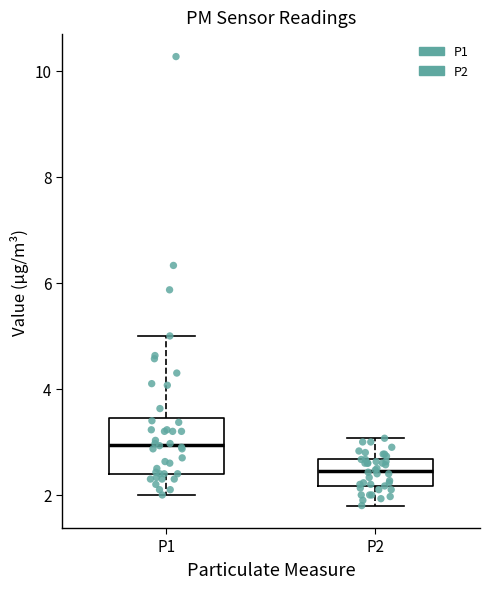

Reading left to right, transcribe this box plot: for each box, give where its median line is, the range the box spans, and where its two whiskers end, as read against the y-axis. The values are not printed on the chart, so give them approximately, as read against the axis.

P1: median 3.0, box 2.4 to 3.4, whiskers 2.0 to 5.0
P2: median 2.4, box 2.2 to 2.6, whiskers 1.8 to 3.0